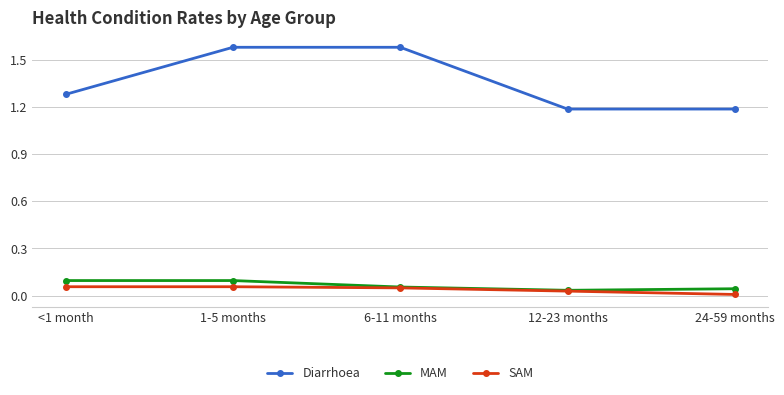

Does the chart have visible grid lines?

Yes